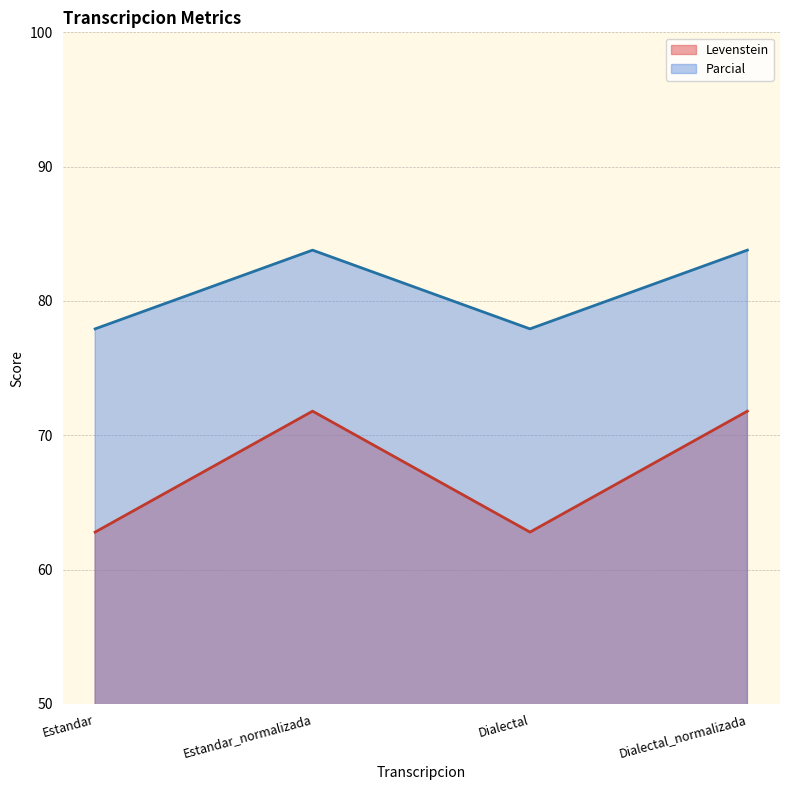

True or false: Parcial and Levenstein intersect in this chart.

False